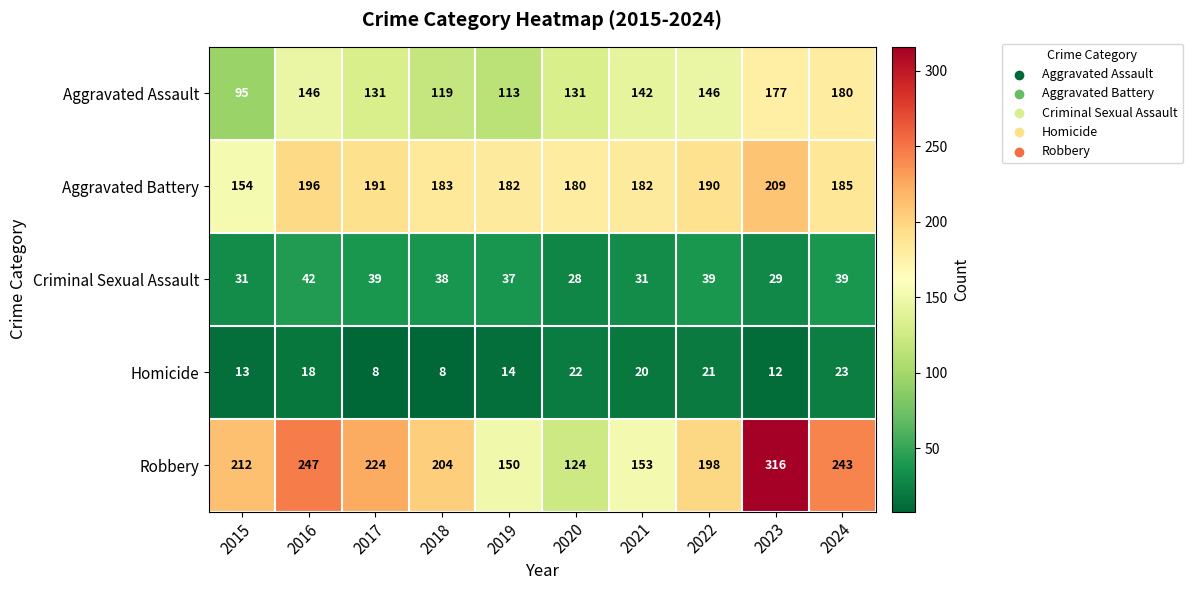

At how many categories does at least one series exceed 122?

10